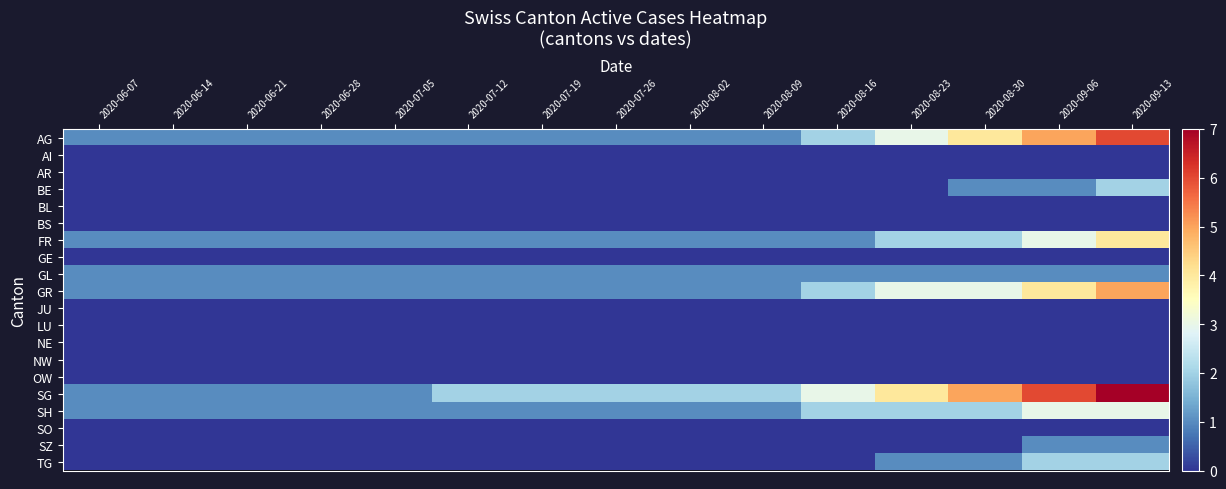

Reading left to right, extract all data points from this chart.

AG: 2020-06-07=1	2020-06-14=1	2020-06-21=1	2020-06-28=1	2020-07-05=1	2020-07-12=1	2020-07-19=1	2020-07-26=1	2020-08-02=1	2020-08-09=1	2020-08-16=2	2020-08-23=3	2020-08-30=4	2020-09-06=5	2020-09-13=6
AI: 2020-06-07=0	2020-06-14=0	2020-06-21=0	2020-06-28=0	2020-07-05=0	2020-07-12=0	2020-07-19=0	2020-07-26=0	2020-08-02=0	2020-08-09=0	2020-08-16=0	2020-08-23=0	2020-08-30=0	2020-09-06=0	2020-09-13=0
AR: 2020-06-07=0	2020-06-14=0	2020-06-21=0	2020-06-28=0	2020-07-05=0	2020-07-12=0	2020-07-19=0	2020-07-26=0	2020-08-02=0	2020-08-09=0	2020-08-16=0	2020-08-23=0	2020-08-30=0	2020-09-06=0	2020-09-13=0
BE: 2020-06-07=0	2020-06-14=0	2020-06-21=0	2020-06-28=0	2020-07-05=0	2020-07-12=0	2020-07-19=0	2020-07-26=0	2020-08-02=0	2020-08-09=0	2020-08-16=0	2020-08-23=0	2020-08-30=1	2020-09-06=1	2020-09-13=2
BL: 2020-06-07=0	2020-06-14=0	2020-06-21=0	2020-06-28=0	2020-07-05=0	2020-07-12=0	2020-07-19=0	2020-07-26=0	2020-08-02=0	2020-08-09=0	2020-08-16=0	2020-08-23=0	2020-08-30=0	2020-09-06=0	2020-09-13=0
BS: 2020-06-07=0	2020-06-14=0	2020-06-21=0	2020-06-28=0	2020-07-05=0	2020-07-12=0	2020-07-19=0	2020-07-26=0	2020-08-02=0	2020-08-09=0	2020-08-16=0	2020-08-23=0	2020-08-30=0	2020-09-06=0	2020-09-13=0
FR: 2020-06-07=1	2020-06-14=1	2020-06-21=1	2020-06-28=1	2020-07-05=1	2020-07-12=1	2020-07-19=1	2020-07-26=1	2020-08-02=1	2020-08-09=1	2020-08-16=1	2020-08-23=2	2020-08-30=2	2020-09-06=3	2020-09-13=4
GE: 2020-06-07=0	2020-06-14=0	2020-06-21=0	2020-06-28=0	2020-07-05=0	2020-07-12=0	2020-07-19=0	2020-07-26=0	2020-08-02=0	2020-08-09=0	2020-08-16=0	2020-08-23=0	2020-08-30=0	2020-09-06=0	2020-09-13=0
GL: 2020-06-07=1	2020-06-14=1	2020-06-21=1	2020-06-28=1	2020-07-05=1	2020-07-12=1	2020-07-19=1	2020-07-26=1	2020-08-02=1	2020-08-09=1	2020-08-16=1	2020-08-23=1	2020-08-30=1	2020-09-06=1	2020-09-13=1
GR: 2020-06-07=1	2020-06-14=1	2020-06-21=1	2020-06-28=1	2020-07-05=1	2020-07-12=1	2020-07-19=1	2020-07-26=1	2020-08-02=1	2020-08-09=1	2020-08-16=2	2020-08-23=3	2020-08-30=3	2020-09-06=4	2020-09-13=5
JU: 2020-06-07=0	2020-06-14=0	2020-06-21=0	2020-06-28=0	2020-07-05=0	2020-07-12=0	2020-07-19=0	2020-07-26=0	2020-08-02=0	2020-08-09=0	2020-08-16=0	2020-08-23=0	2020-08-30=0	2020-09-06=0	2020-09-13=0
LU: 2020-06-07=0	2020-06-14=0	2020-06-21=0	2020-06-28=0	2020-07-05=0	2020-07-12=0	2020-07-19=0	2020-07-26=0	2020-08-02=0	2020-08-09=0	2020-08-16=0	2020-08-23=0	2020-08-30=0	2020-09-06=0	2020-09-13=0
NE: 2020-06-07=0	2020-06-14=0	2020-06-21=0	2020-06-28=0	2020-07-05=0	2020-07-12=0	2020-07-19=0	2020-07-26=0	2020-08-02=0	2020-08-09=0	2020-08-16=0	2020-08-23=0	2020-08-30=0	2020-09-06=0	2020-09-13=0
NW: 2020-06-07=0	2020-06-14=0	2020-06-21=0	2020-06-28=0	2020-07-05=0	2020-07-12=0	2020-07-19=0	2020-07-26=0	2020-08-02=0	2020-08-09=0	2020-08-16=0	2020-08-23=0	2020-08-30=0	2020-09-06=0	2020-09-13=0
OW: 2020-06-07=0	2020-06-14=0	2020-06-21=0	2020-06-28=0	2020-07-05=0	2020-07-12=0	2020-07-19=0	2020-07-26=0	2020-08-02=0	2020-08-09=0	2020-08-16=0	2020-08-23=0	2020-08-30=0	2020-09-06=0	2020-09-13=0
SG: 2020-06-07=1	2020-06-14=1	2020-06-21=1	2020-06-28=1	2020-07-05=1	2020-07-12=2	2020-07-19=2	2020-07-26=2	2020-08-02=2	2020-08-09=2	2020-08-16=3	2020-08-23=4	2020-08-30=5	2020-09-06=6	2020-09-13=7
SH: 2020-06-07=1	2020-06-14=1	2020-06-21=1	2020-06-28=1	2020-07-05=1	2020-07-12=1	2020-07-19=1	2020-07-26=1	2020-08-02=1	2020-08-09=1	2020-08-16=2	2020-08-23=2	2020-08-30=2	2020-09-06=3	2020-09-13=3
SO: 2020-06-07=0	2020-06-14=0	2020-06-21=0	2020-06-28=0	2020-07-05=0	2020-07-12=0	2020-07-19=0	2020-07-26=0	2020-08-02=0	2020-08-09=0	2020-08-16=0	2020-08-23=0	2020-08-30=0	2020-09-06=0	2020-09-13=0
SZ: 2020-06-07=0	2020-06-14=0	2020-06-21=0	2020-06-28=0	2020-07-05=0	2020-07-12=0	2020-07-19=0	2020-07-26=0	2020-08-02=0	2020-08-09=0	2020-08-16=0	2020-08-23=0	2020-08-30=0	2020-09-06=1	2020-09-13=1
TG: 2020-06-07=0	2020-06-14=0	2020-06-21=0	2020-06-28=0	2020-07-05=0	2020-07-12=0	2020-07-19=0	2020-07-26=0	2020-08-02=0	2020-08-09=0	2020-08-16=0	2020-08-23=1	2020-08-30=1	2020-09-06=2	2020-09-13=2